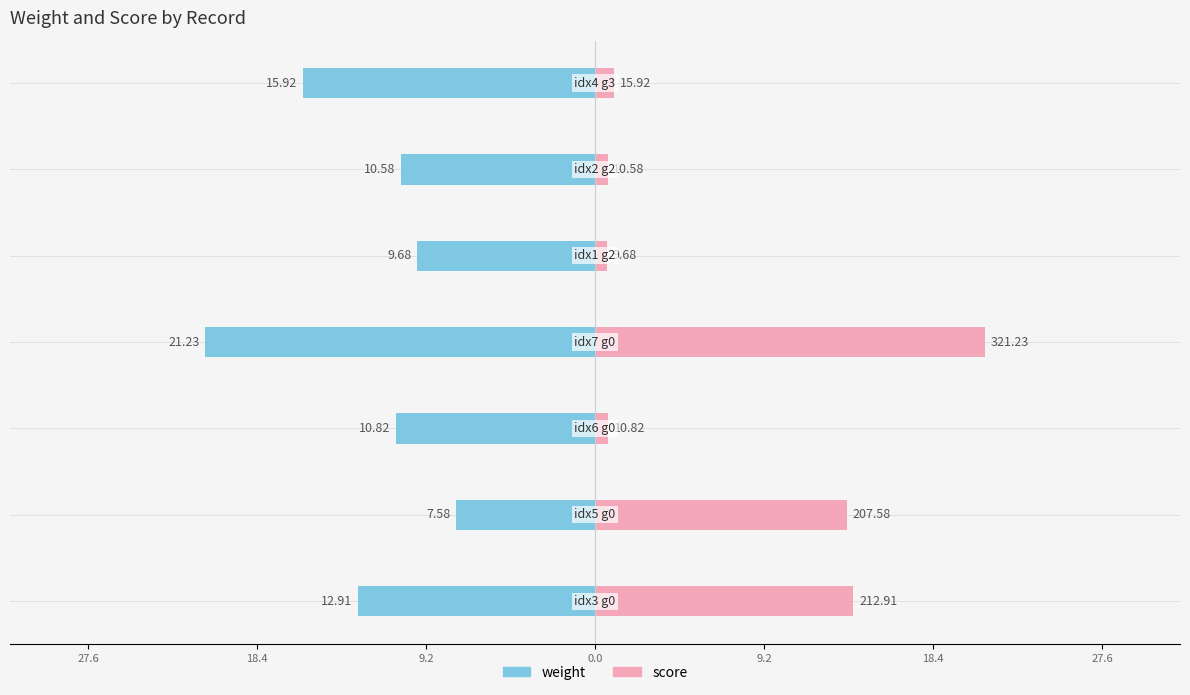

How many groups of bars are there?

7